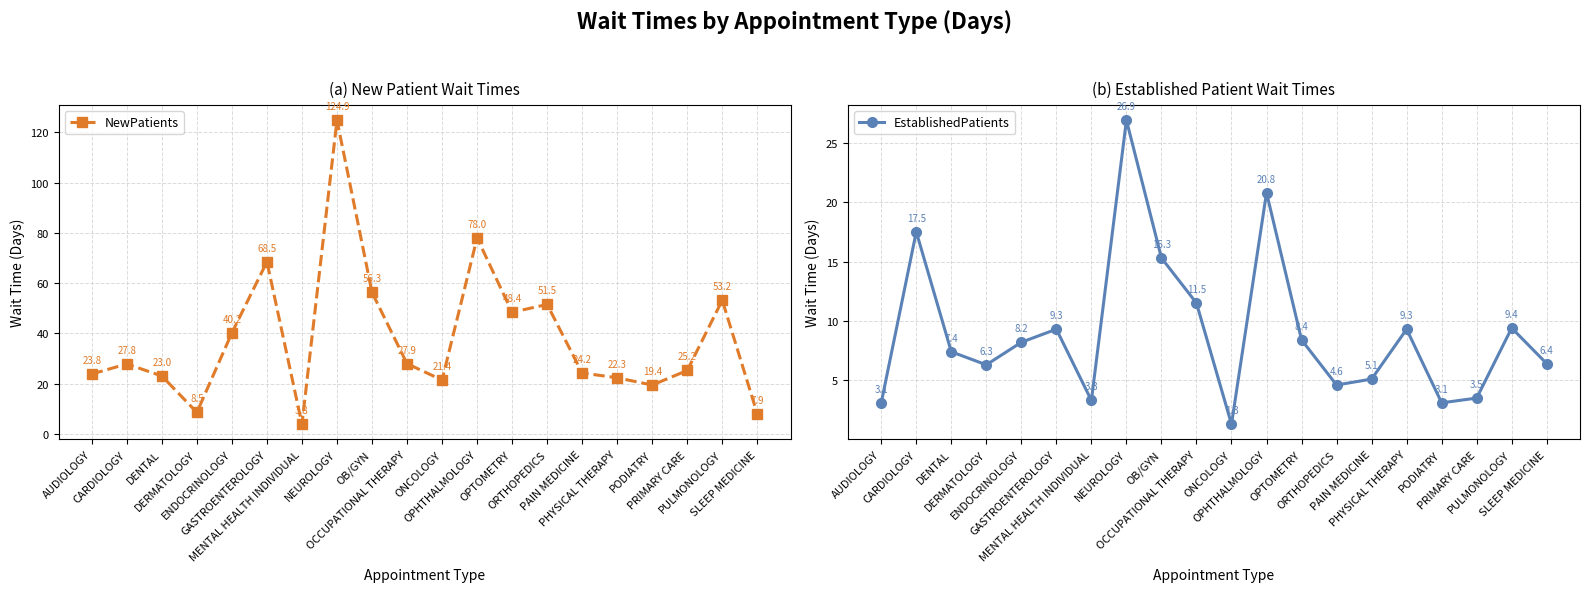

What is the difference between the NewPatients values at PODIATRY and PULMONOLOGY?

33.8